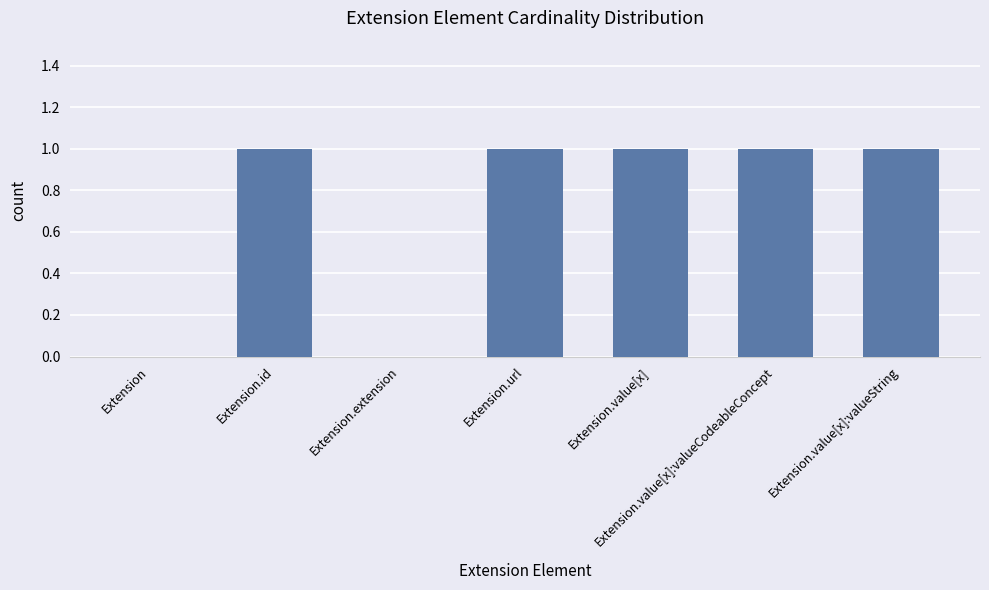

The chart shows a value of 2 at Extension.id. True or false?

False